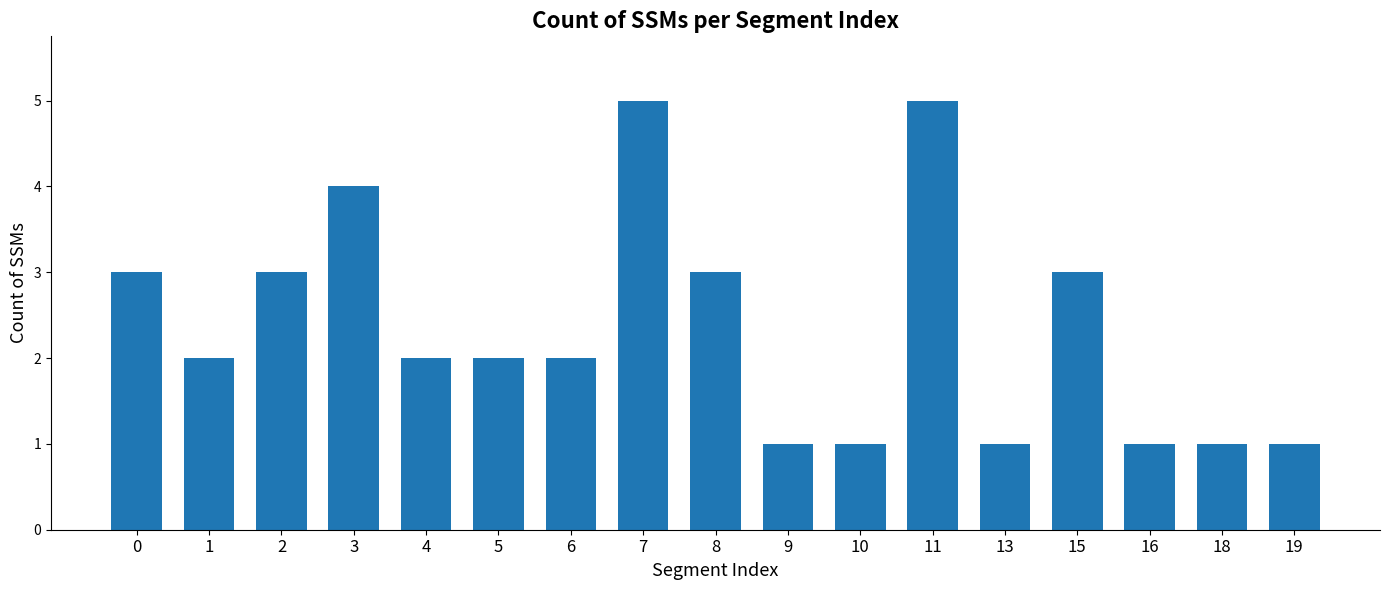

The value at 19 is 0. True or false?

False